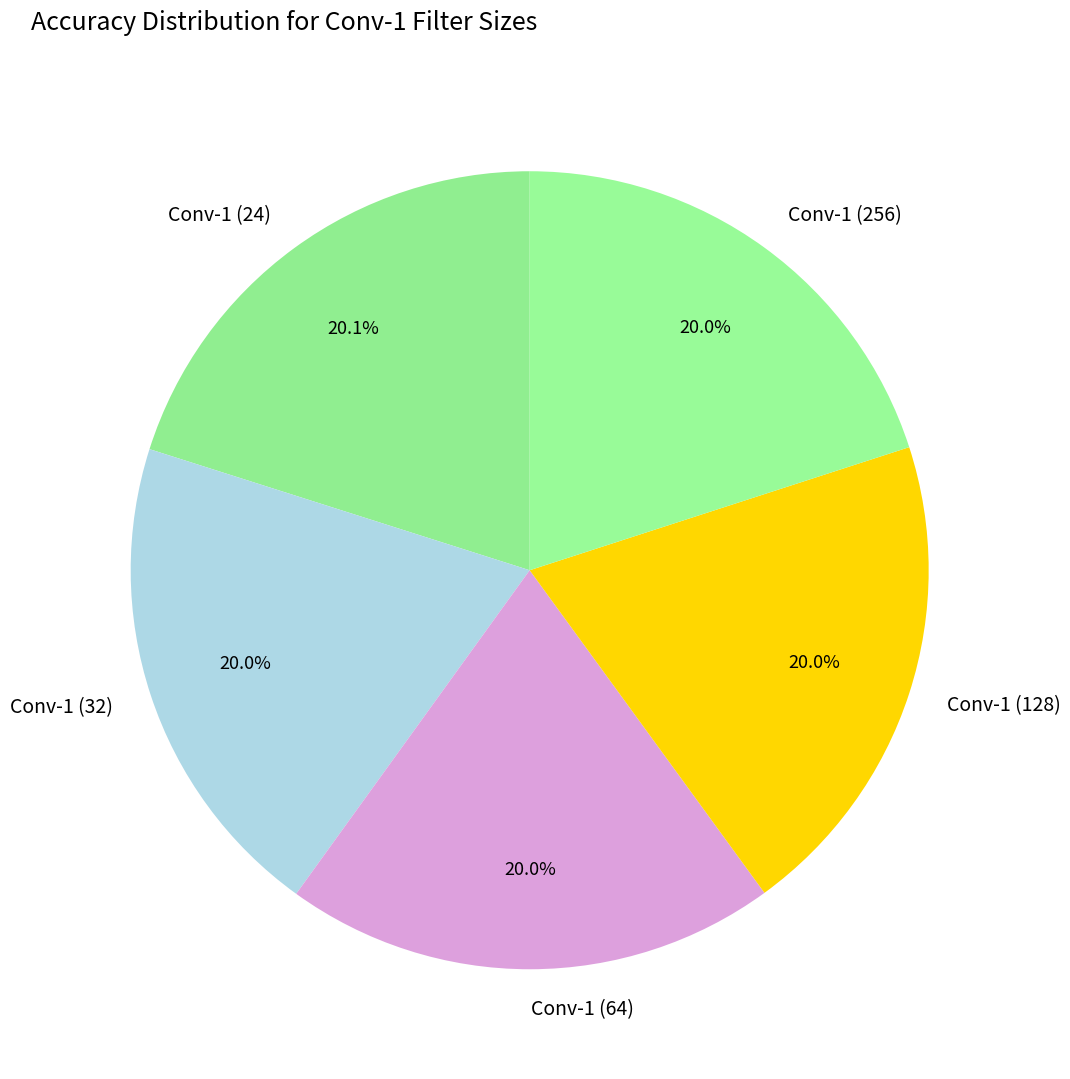

Count the number of slices in the pie.

5